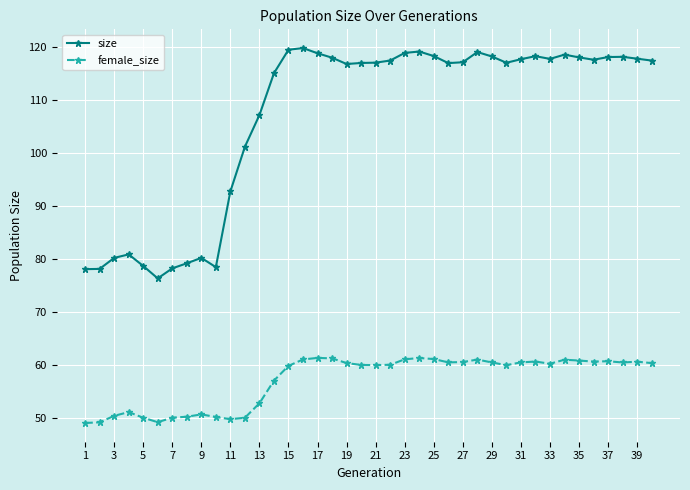

Which series has the widest spread of values?

size